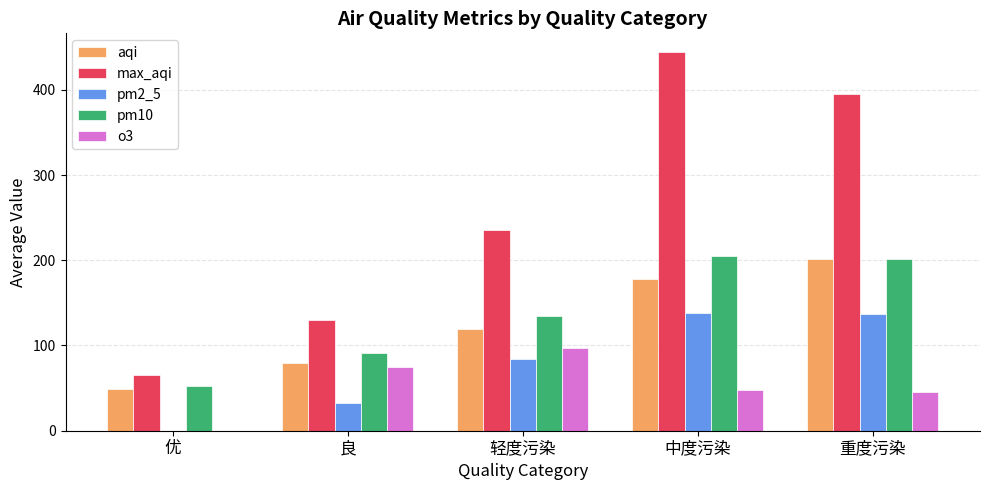

What is the highest value of the aqi series?

202.0